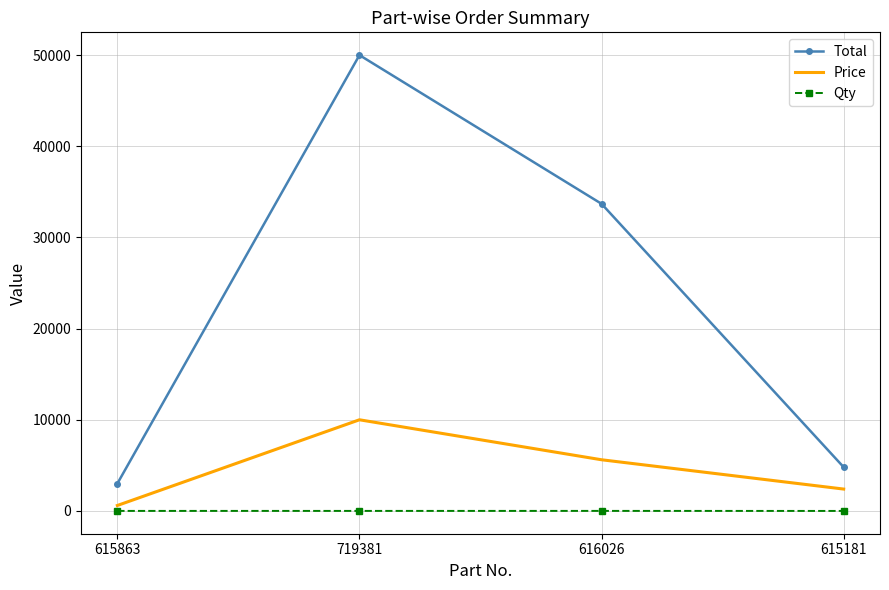

Which series has the widest spread of values?

Total